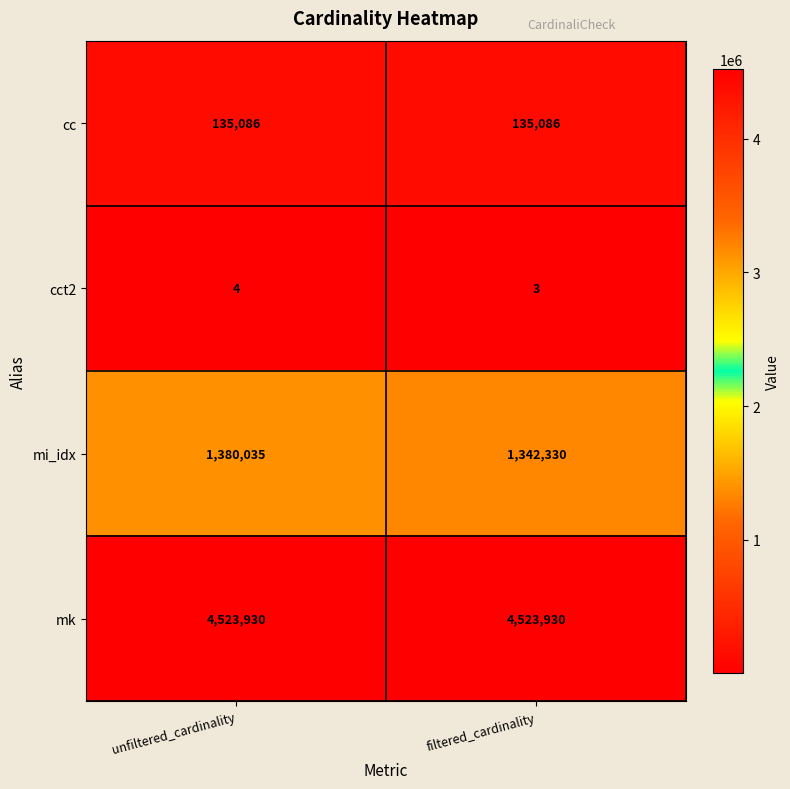

List the series in order of their peak value, highest first.

mk, mi_idx, cc, cct2